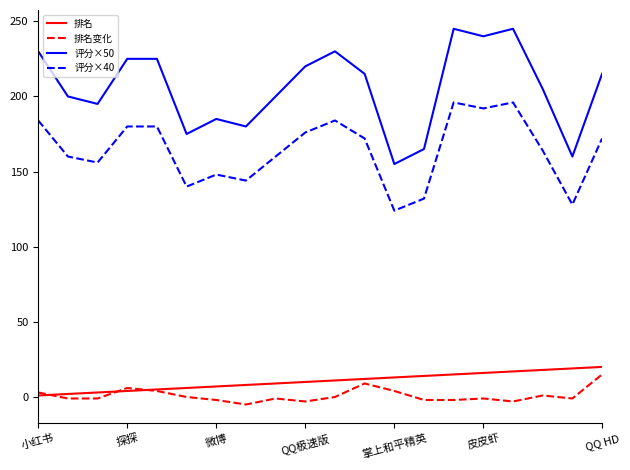

Which series has the largest range (max minus min)?

评分×50